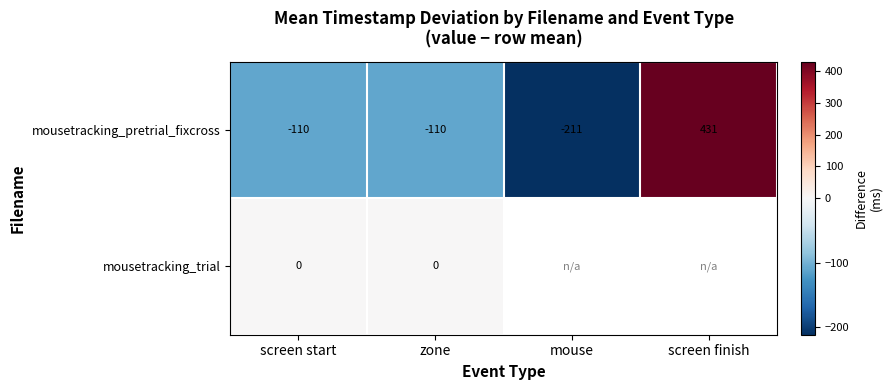

Rank the series at screen start from lowest to highest value.

mousetracking_pretrial_fixcross, mousetracking_trial